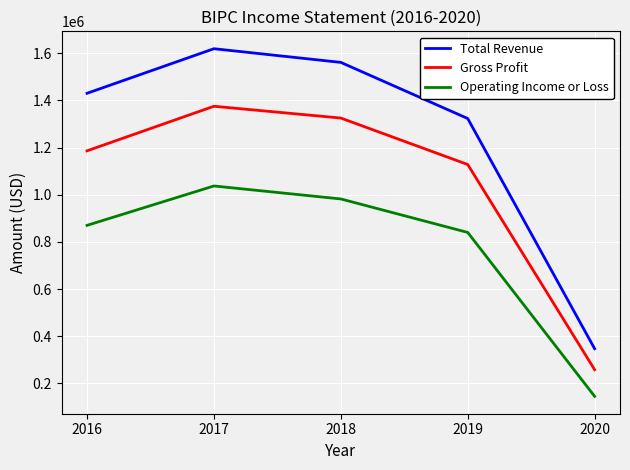

At 2017, list the series in order from largest to smallest.

Total Revenue, Gross Profit, Operating Income or Loss